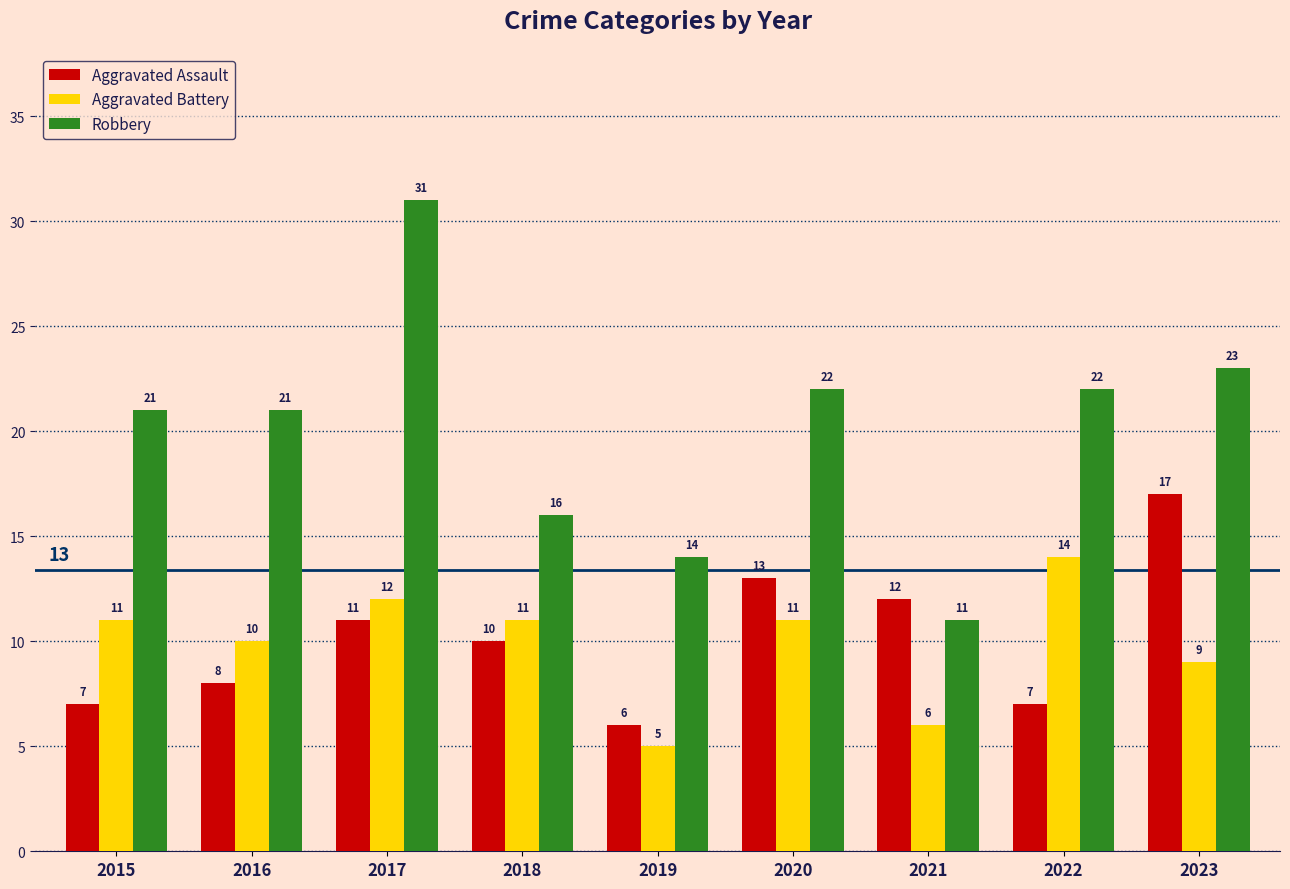

What is the minimum value shown in the chart?

5